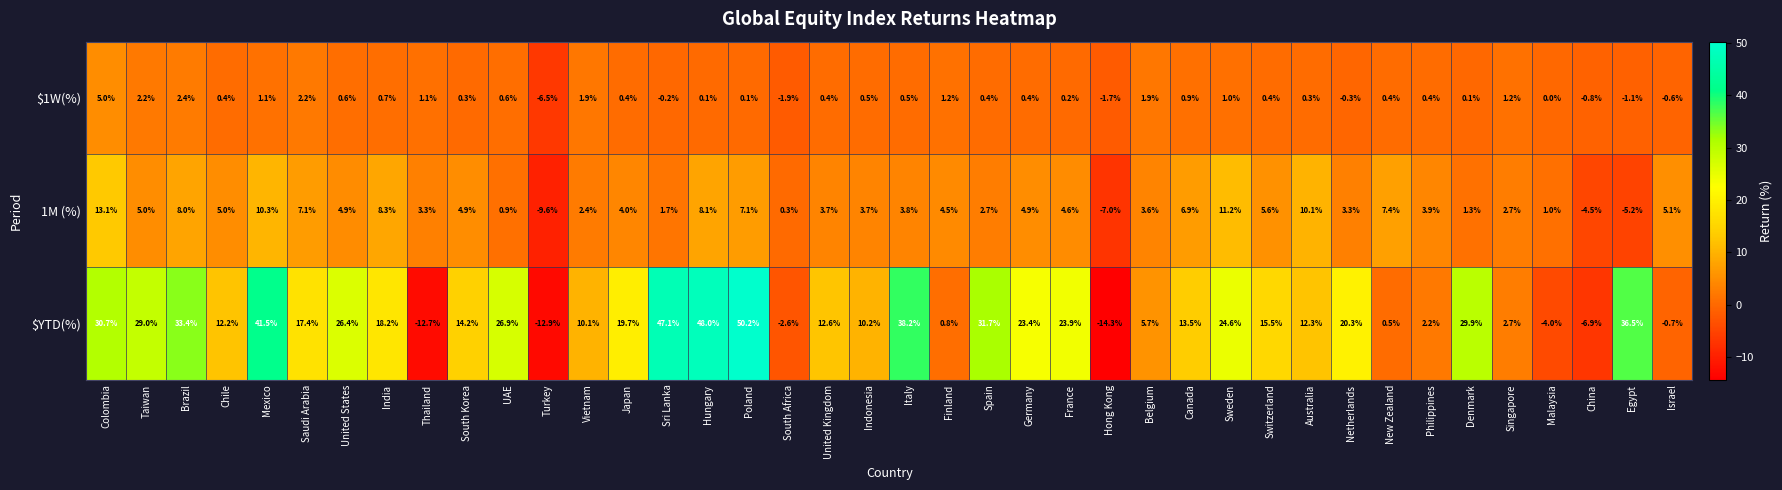

What is the sum of the $1W(%) values at Thailand and Denmark?

1.2